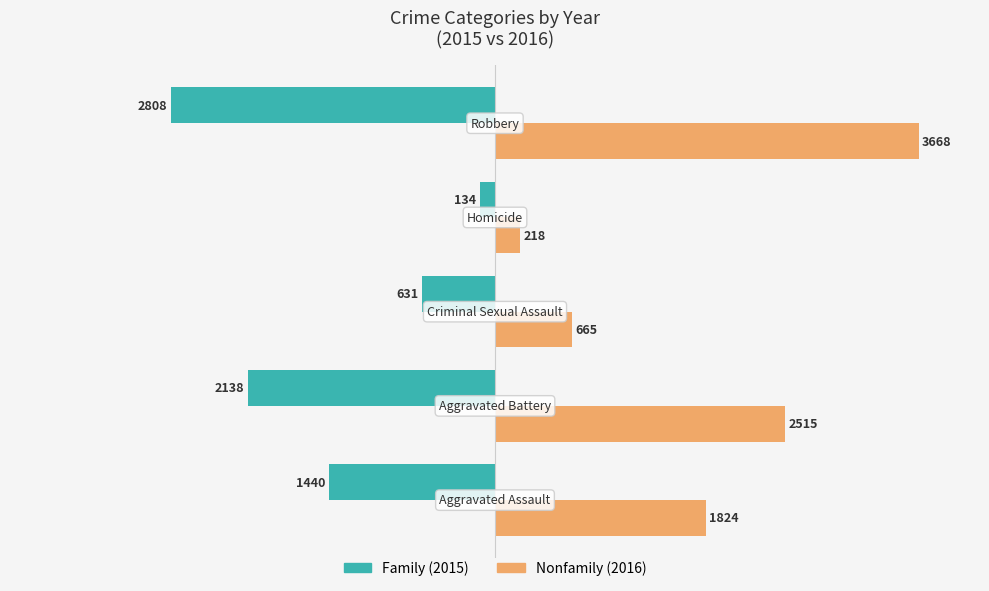

What is the maximum value shown in the chart?

3668